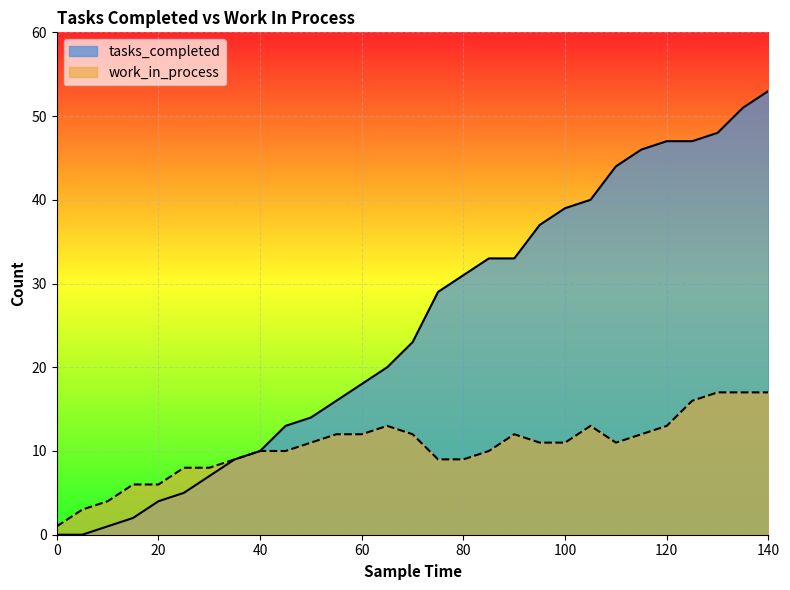

How many interior local peaks does the work_in_process series have?

3